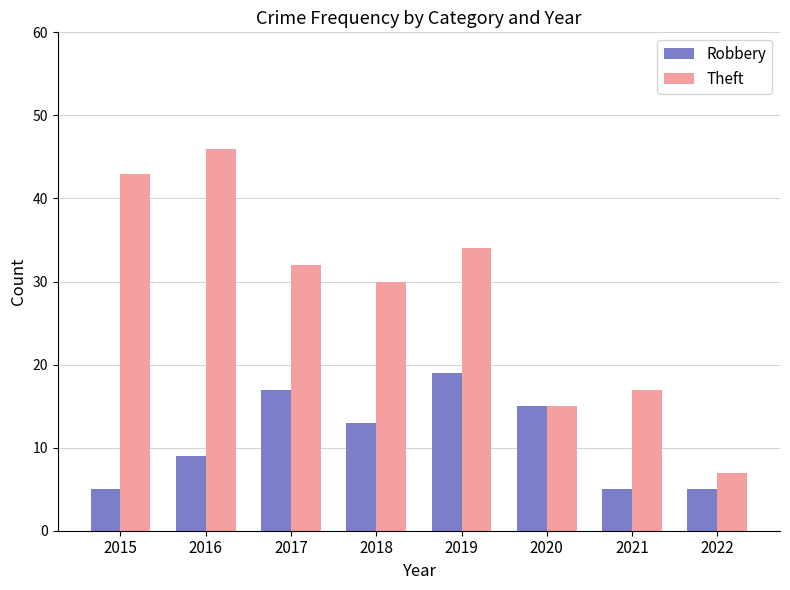

What is the difference between the second highest and second lowest values in the Robbery series?

12